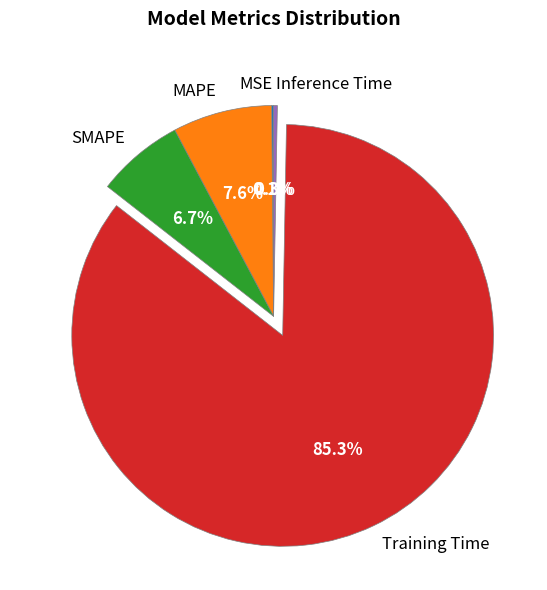

Is SMAPE the majority of the pie?

No